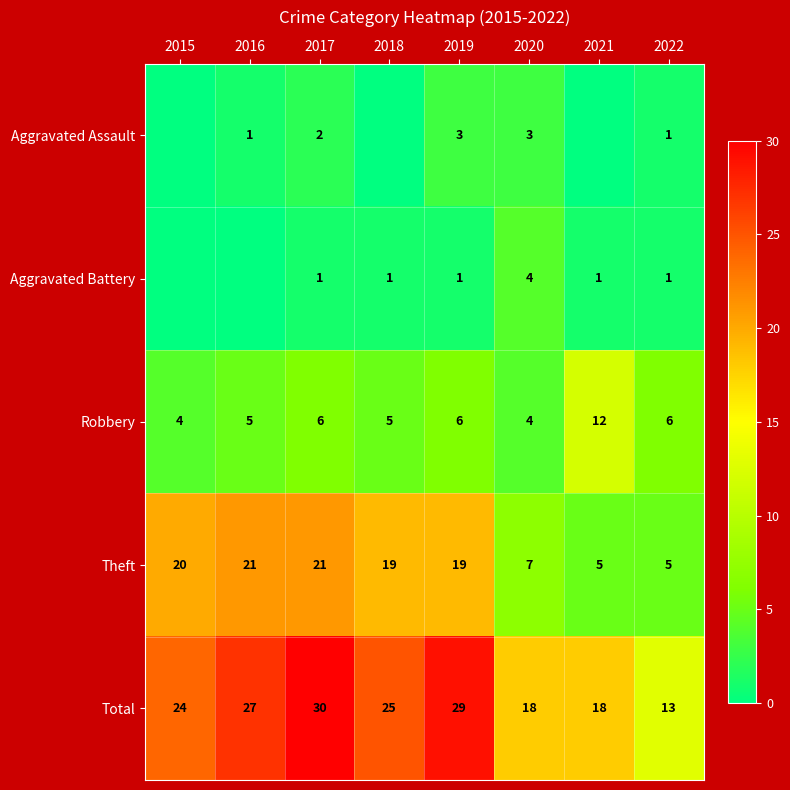

What is the sum of all Robbery values?

48